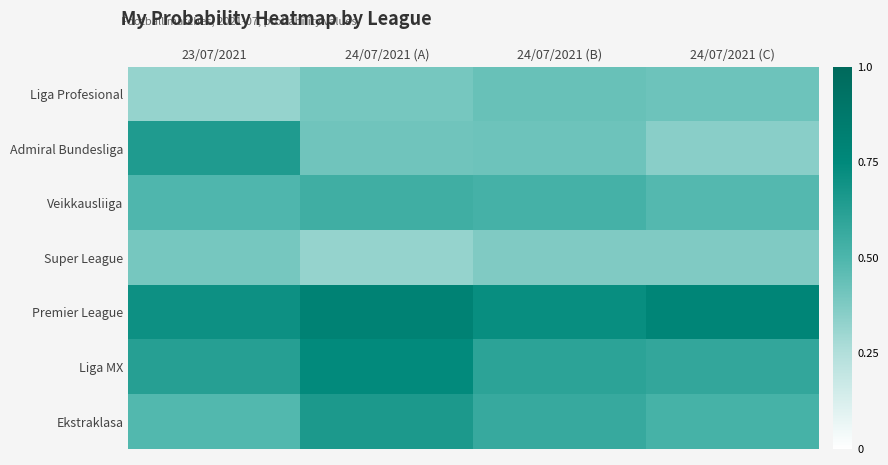

At which category is the sum across all series the highest?

24/07/2021 (A)